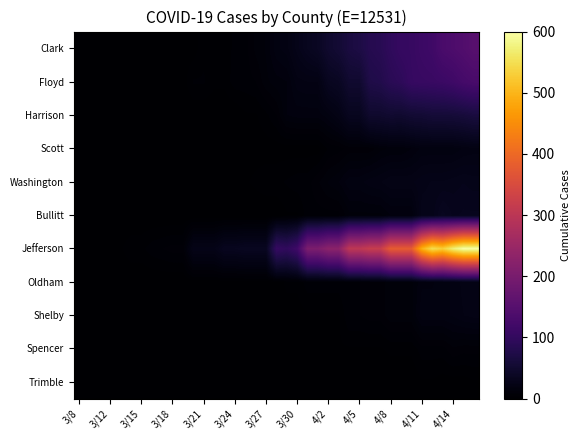

Rank the series by their maximum value, from lowest to highest.

Trimble, Spencer, Scott, Shelby, Oldham, Washington, Bullitt, Harrison, Floyd, Clark, Jefferson